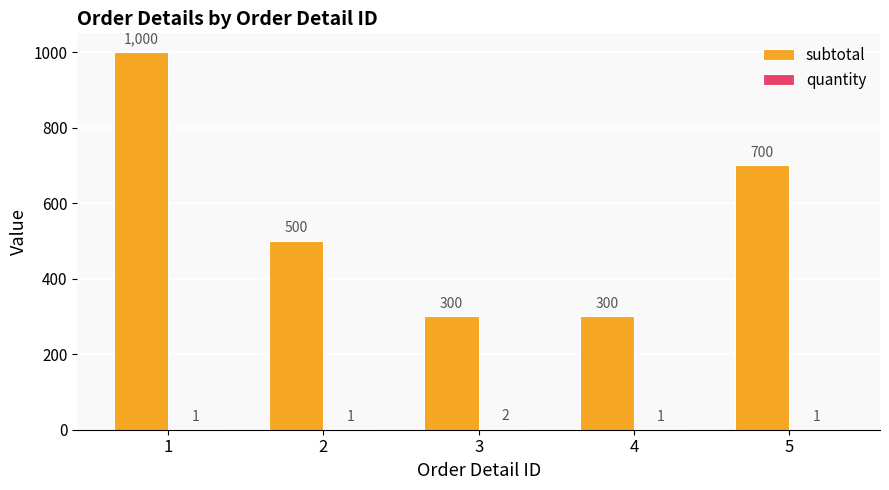

Which category has the highest value across all series?

1